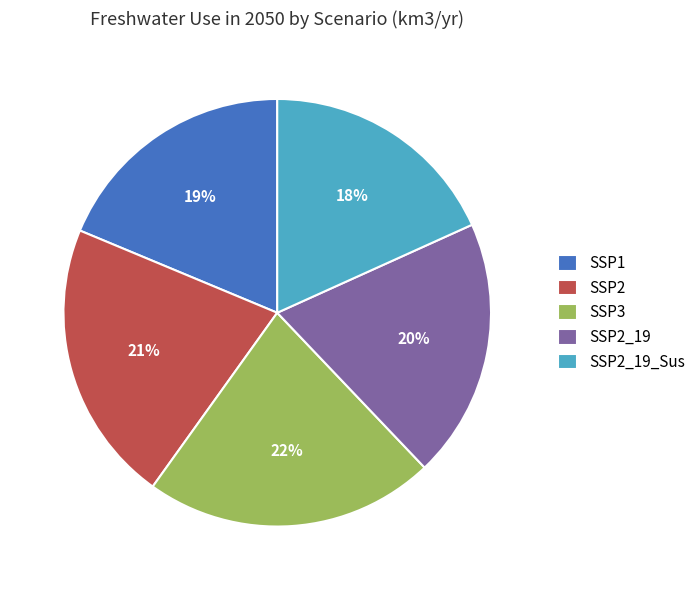

Which category has the biggest portion of the pie?

SSP3